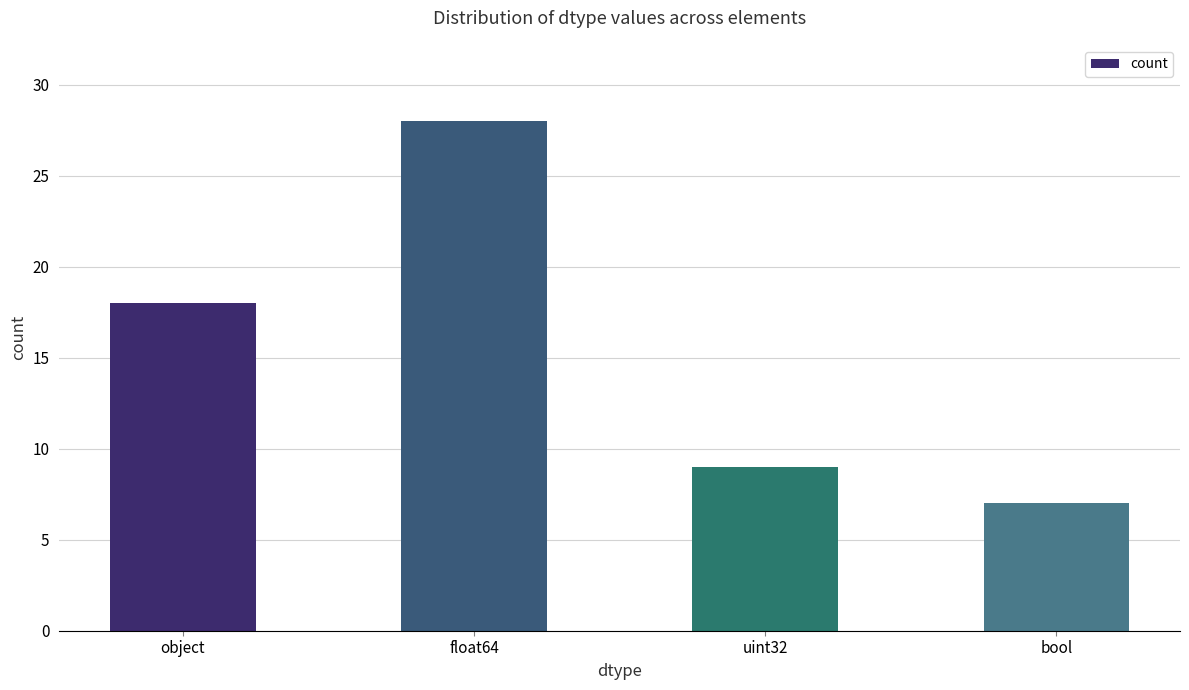

Are the bars horizontal?

No